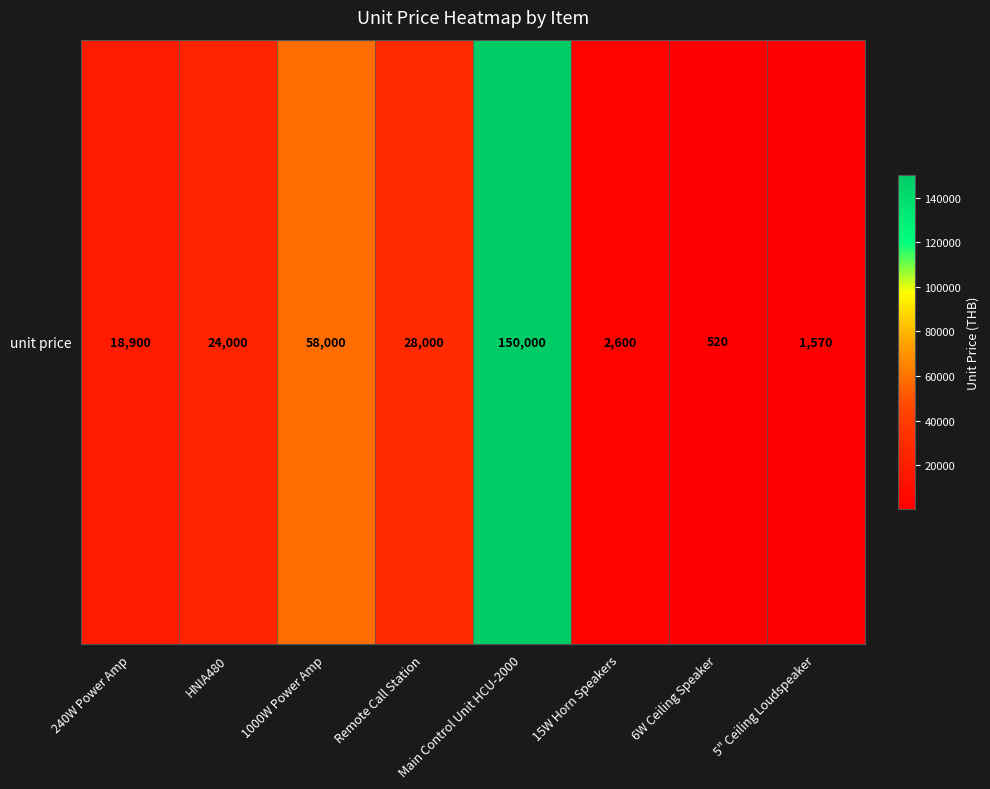

How many data points does each series have?

8